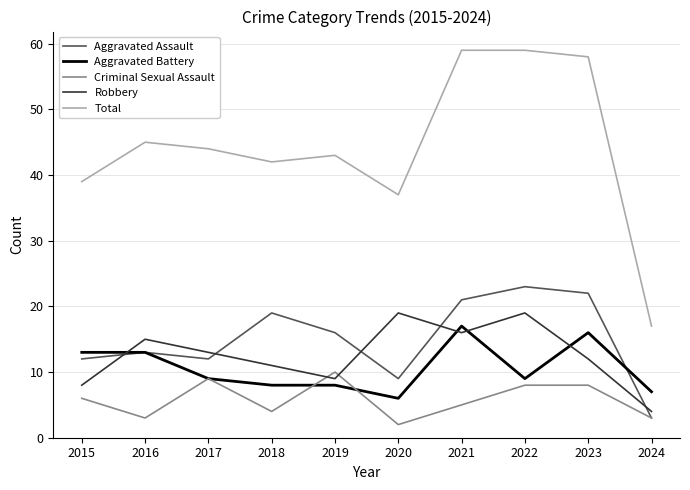

At 2020, list the series in order from largest to smallest.

Total, Robbery, Aggravated Assault, Aggravated Battery, Criminal Sexual Assault